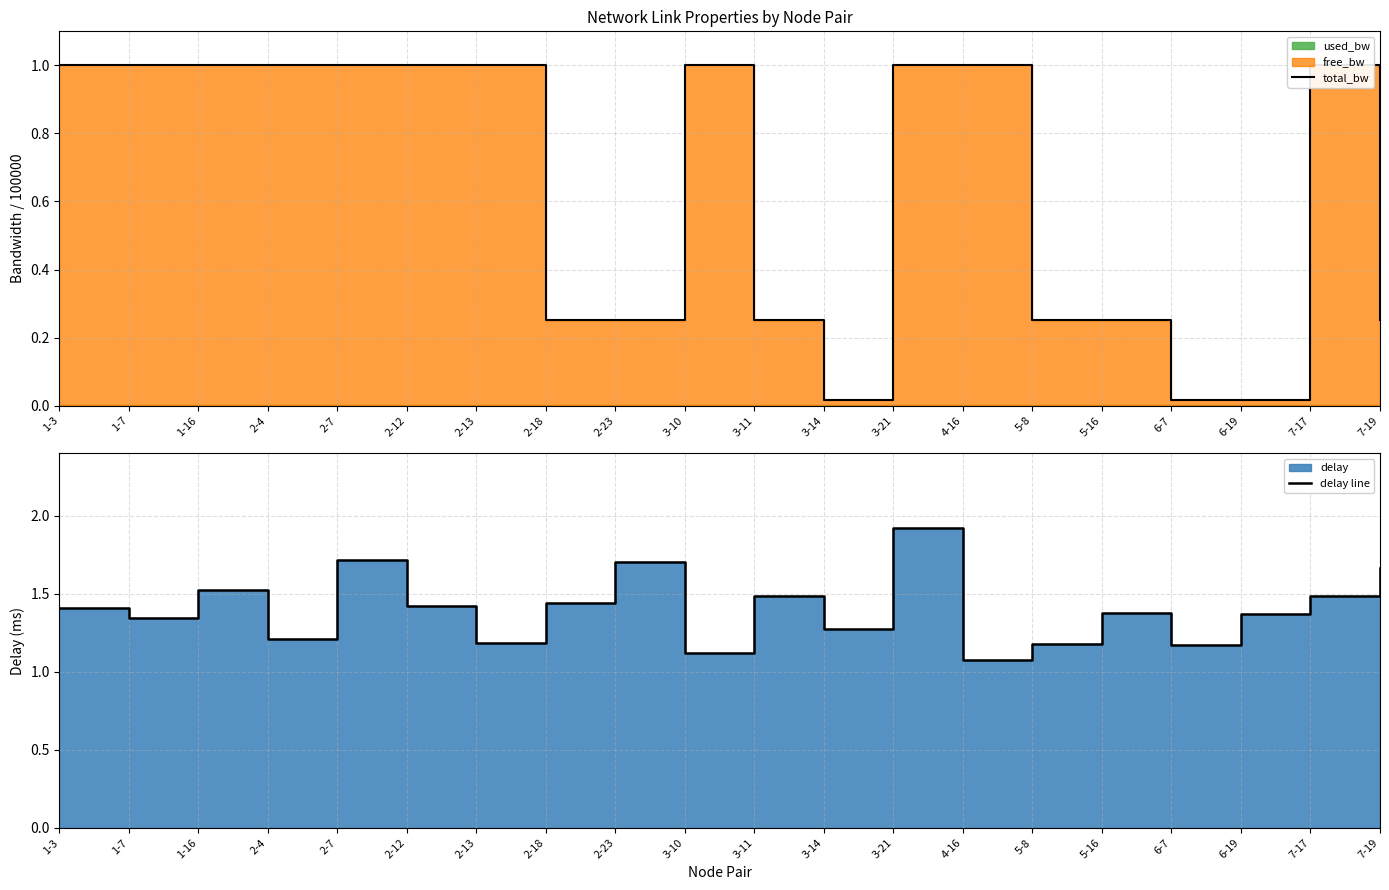

Which series changed the most between 4-16 and 7-19?

total_bw